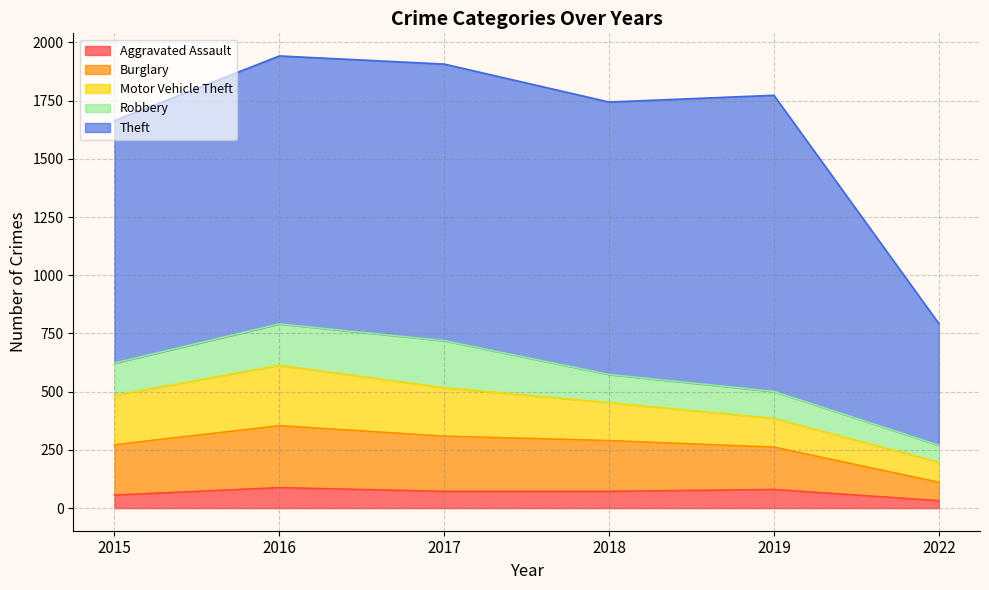

What is the value of the Aggravated Assault point at the 5th from the left?

80